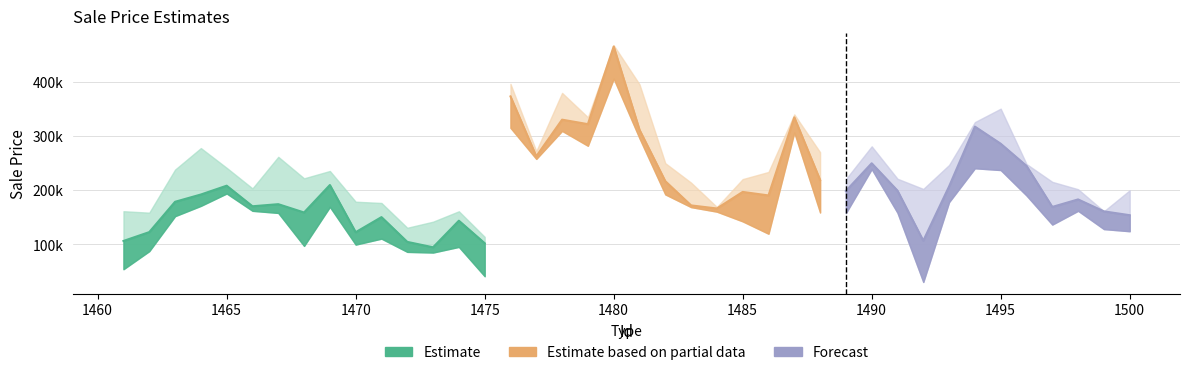

The chart shows a value of 826232.0 at 1480. True or false?

False